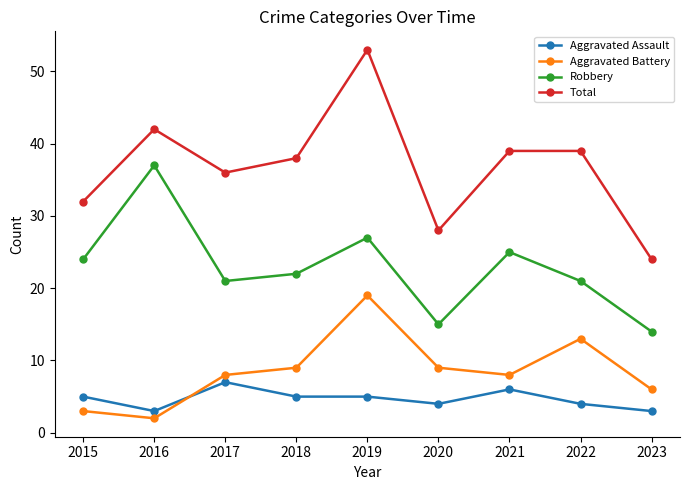

Which series has the largest total across all categories?

Total